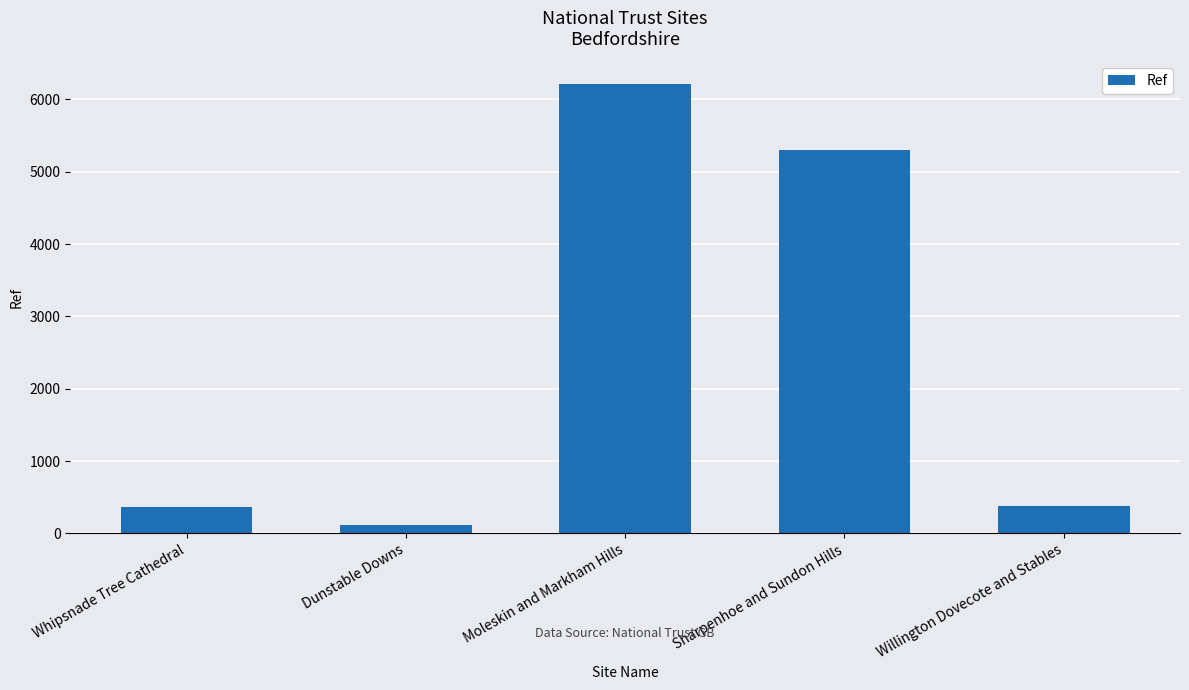

What is the smallest value displayed?

118